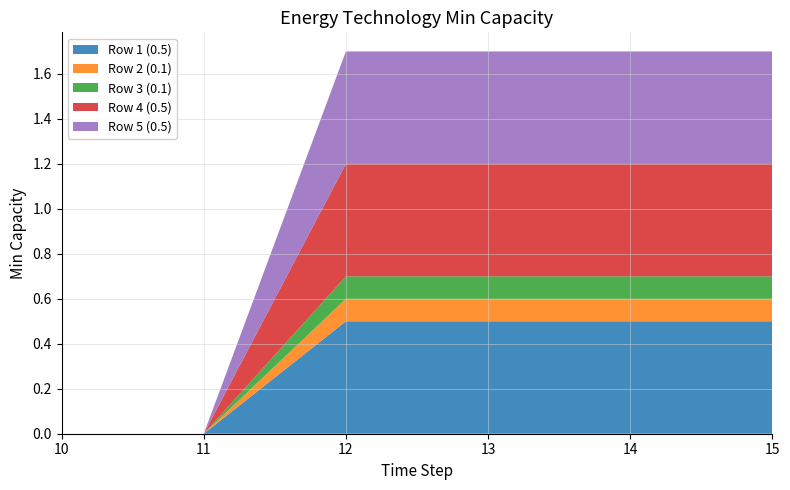

Reading right to left, what are all the values shown in this chart?

Row 1 (0.5): 0.5	0.5	0.5	0.5	0.0	0.0
Row 2 (0.1): 0.1	0.1	0.1	0.1	0.0	0.0
Row 3 (0.1): 0.1	0.1	0.1	0.1	0.0	0.0
Row 4 (0.5): 0.5	0.5	0.5	0.5	0.0	0.0
Row 5 (0.5): 0.5	0.5	0.5	0.5	0.0	0.0